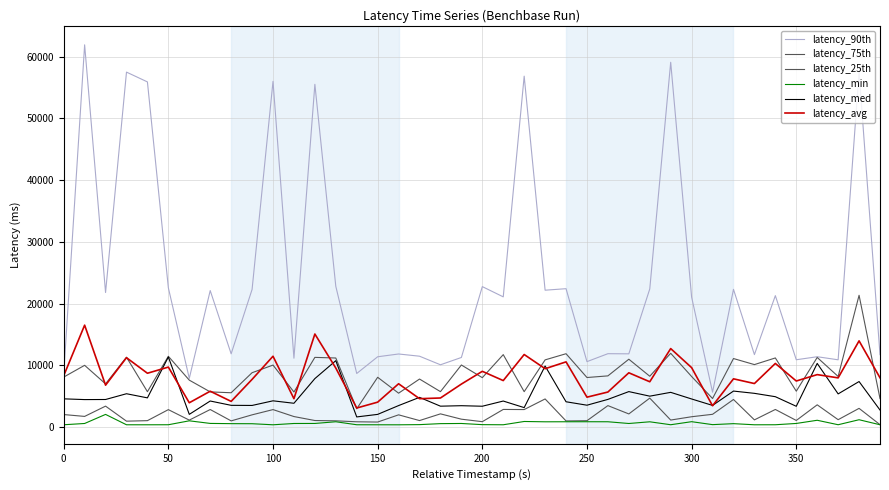

What is the smallest value displayed?

341.4